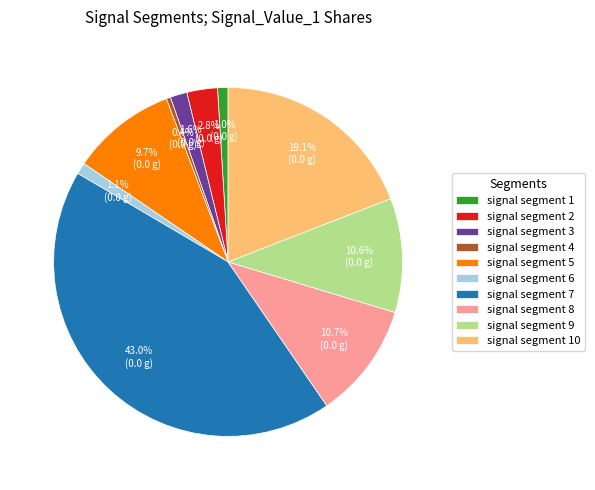

How many slices are in this pie chart?

10